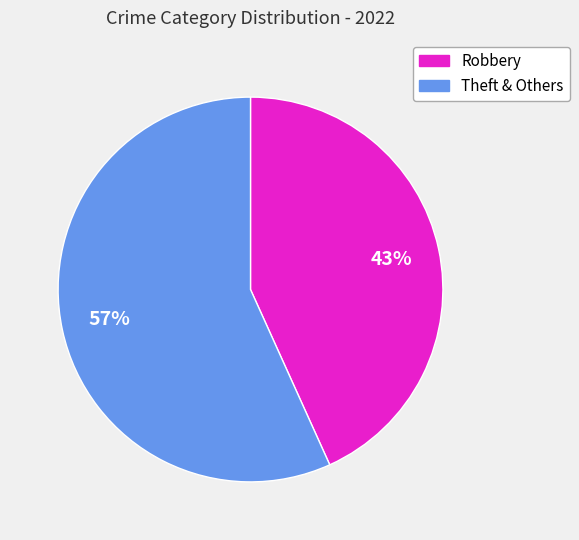

Which slice is the largest?

Theft & Others